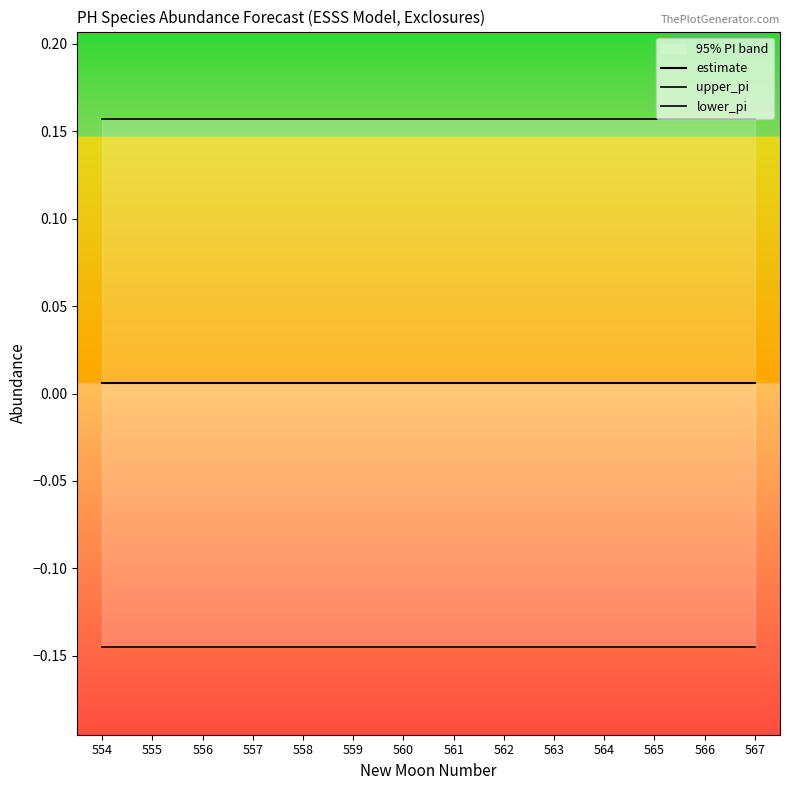

True or false: upper_pi has more than 2 points higher than both neighbors.

False